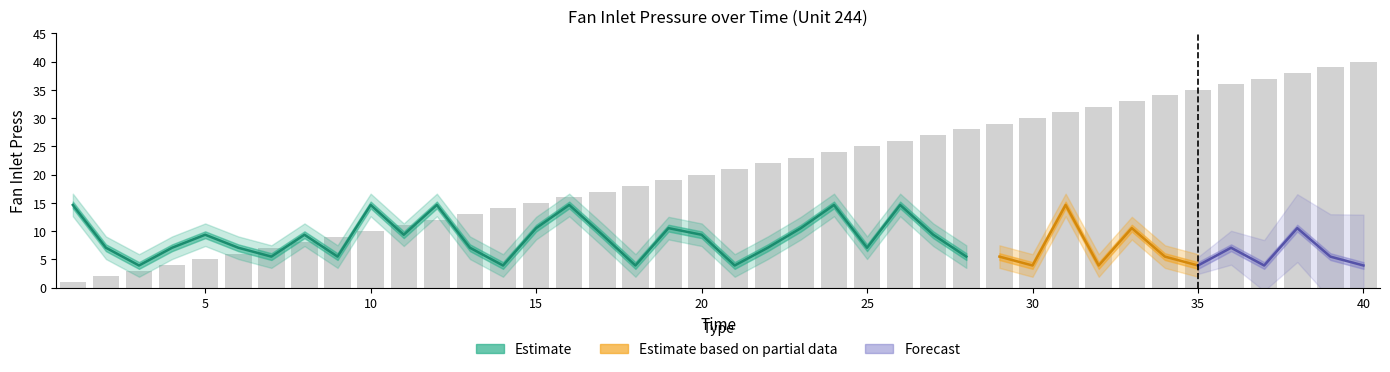

What is the value of the Fan Inlet Press Lower bar at the 40th from the left?

1.9